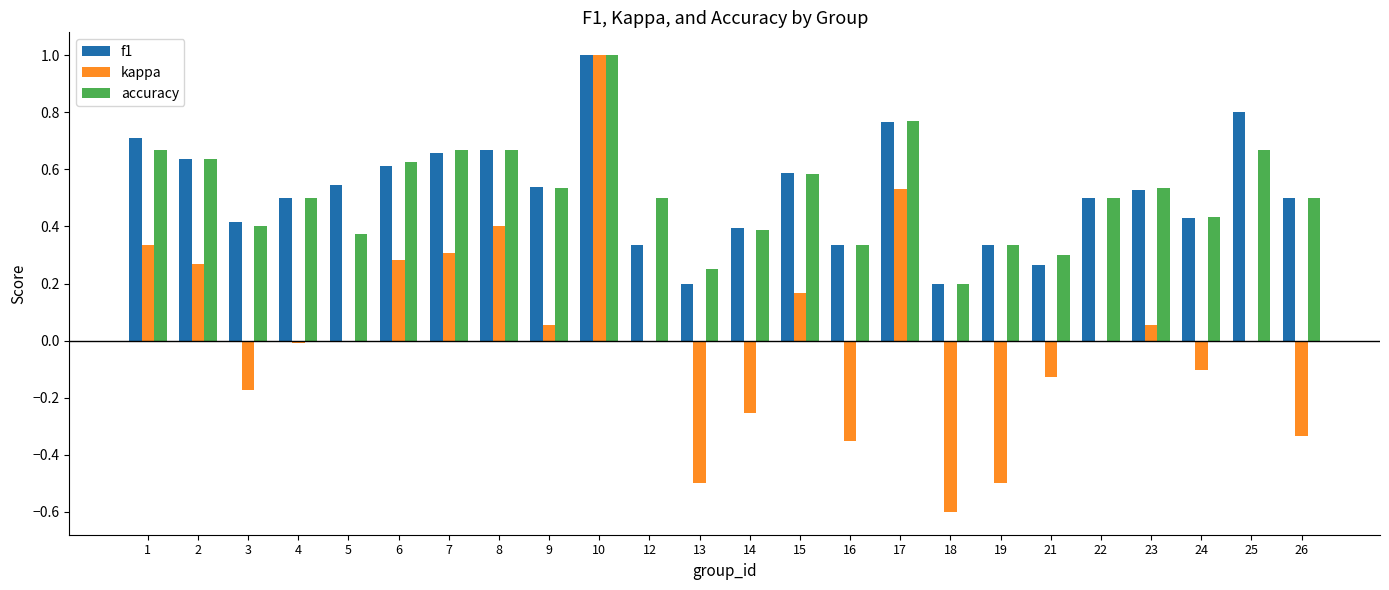

The accuracy series shows 1.4 at 10. True or false?

False